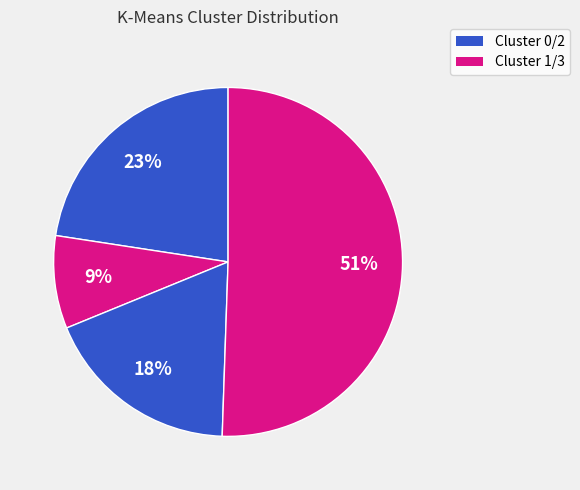

How many slices are in this pie chart?

4